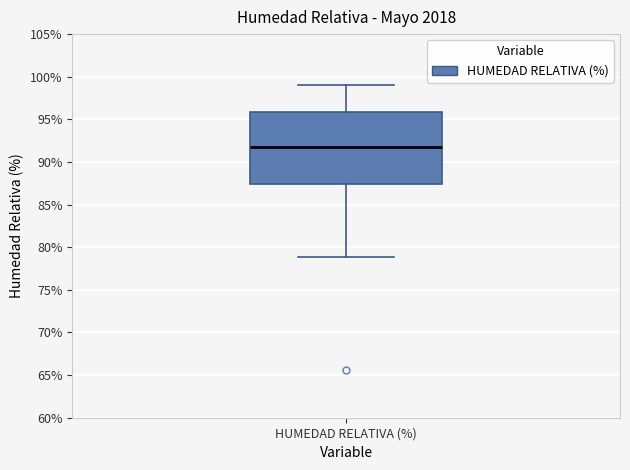

Read this box plot against the y-axis: the position of the median line, the range covered by the box, and the ends of both whiskers. The values are not printed on the chart, so give them approximately, as read against the axis.

median 92.0, box 87.5 to 96.0, whiskers 79.0 to 99.0